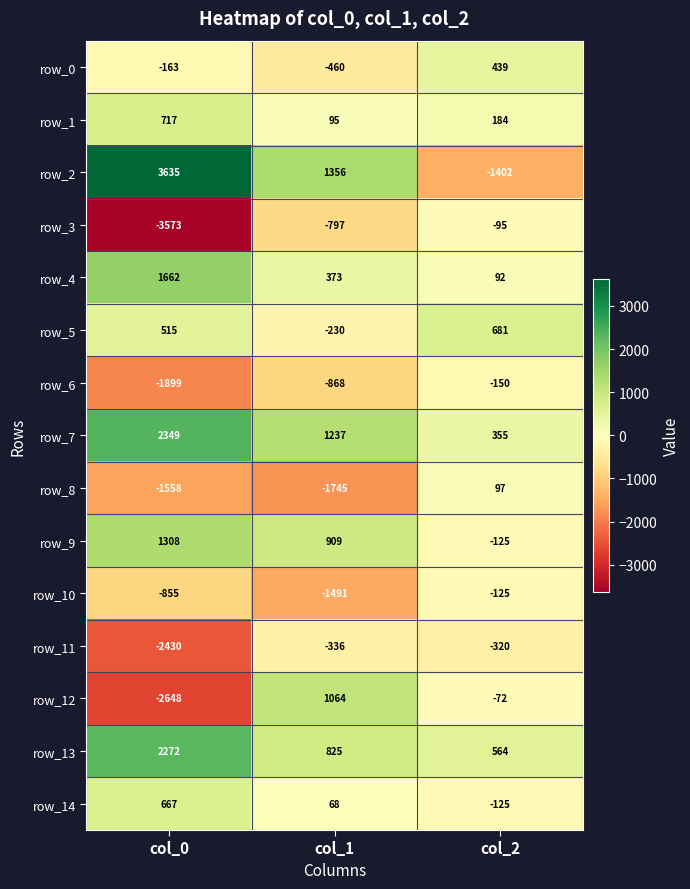

Between col_0 and col_2, which series saw the biggest shift?

row_2